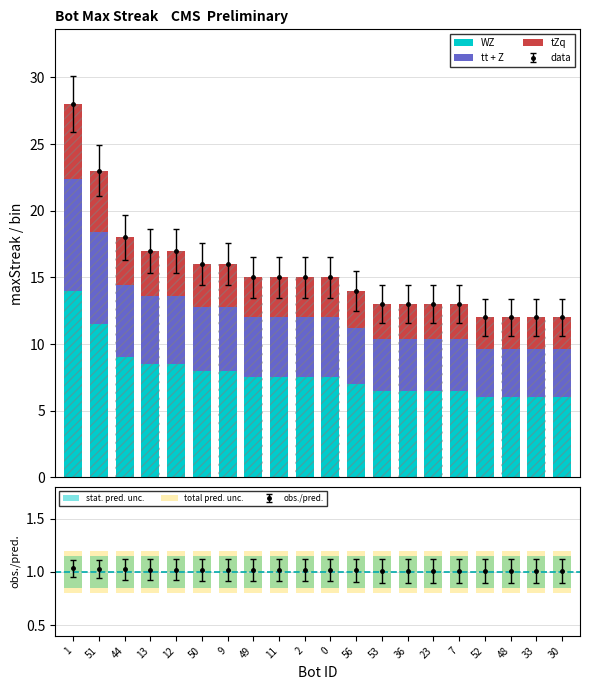

What is the value of the total pred. unc. bar at the 4th from the left?

0.4